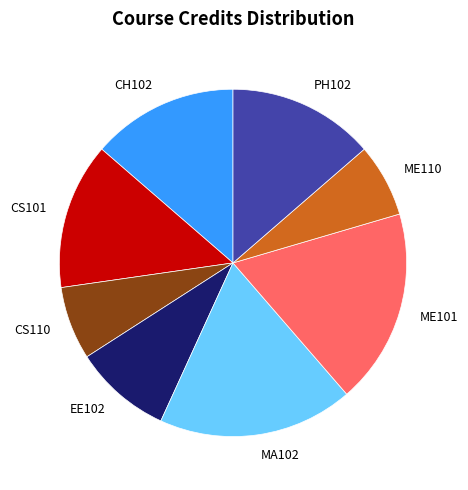

The ME101 slice represents 33% of the pie. True or false?

False